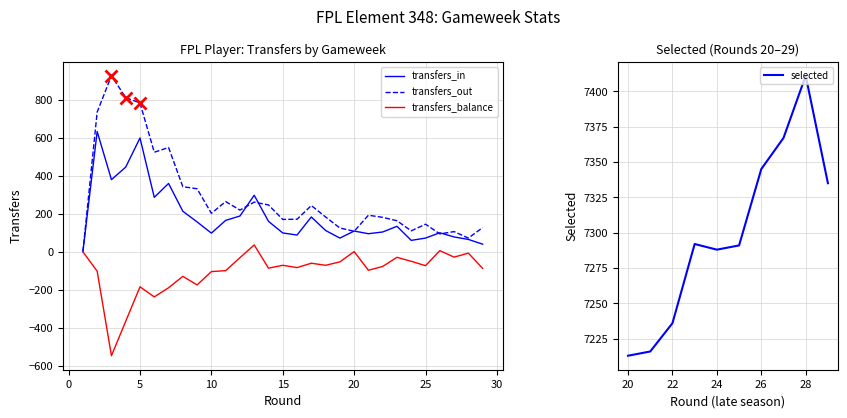

What is the highest value of the transfers_out series?

925